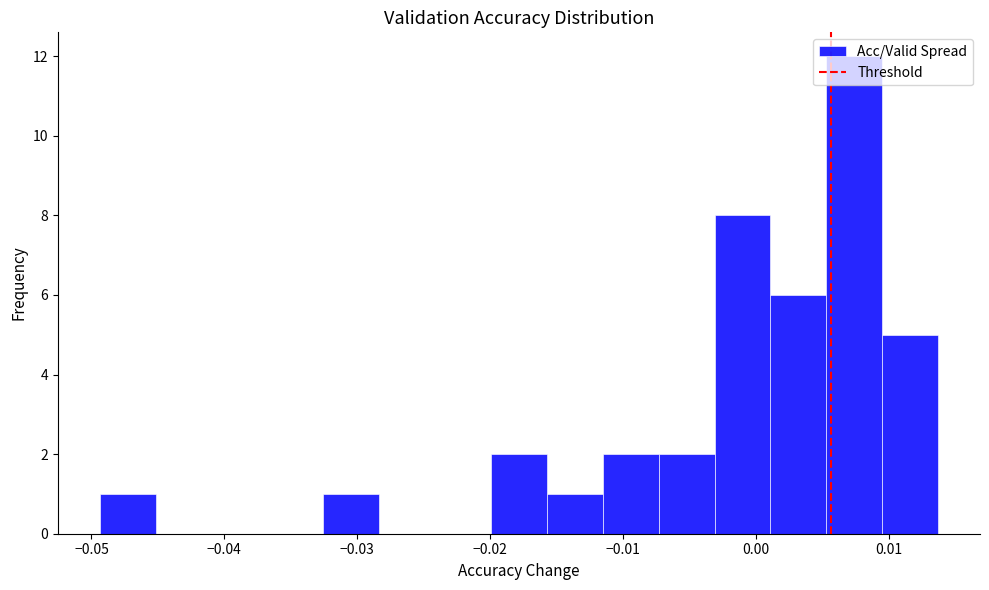

Which range on the x-axis has the tallest bar?

0.005 to 0.010